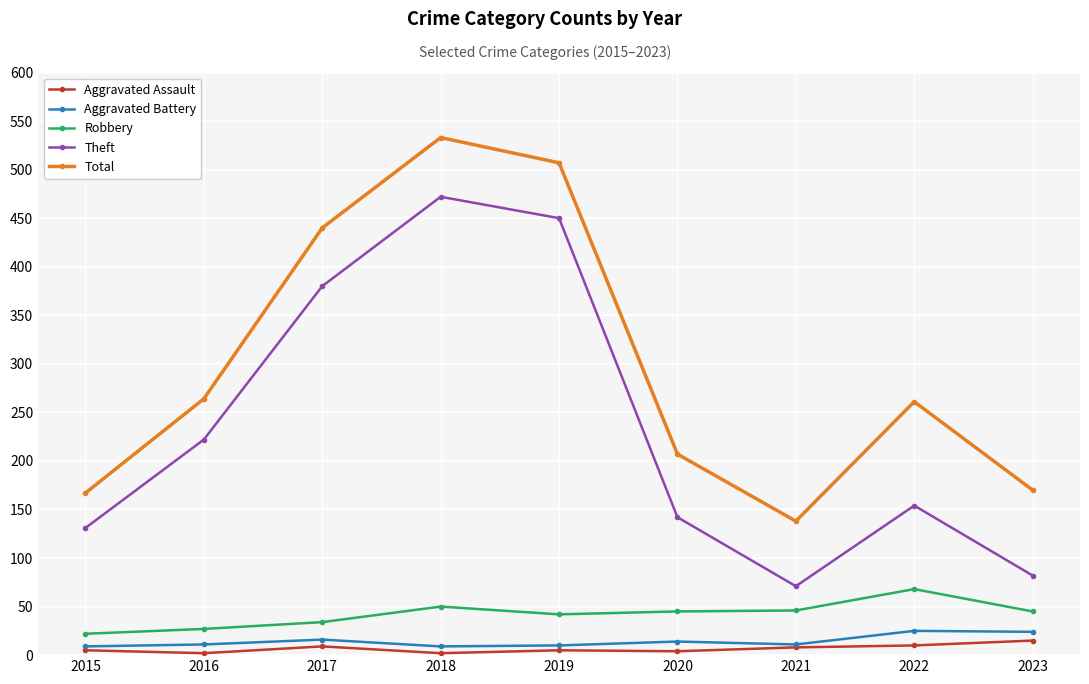

In Robbery, how many points are lower than both neighbors (excluding endpoints)?

1